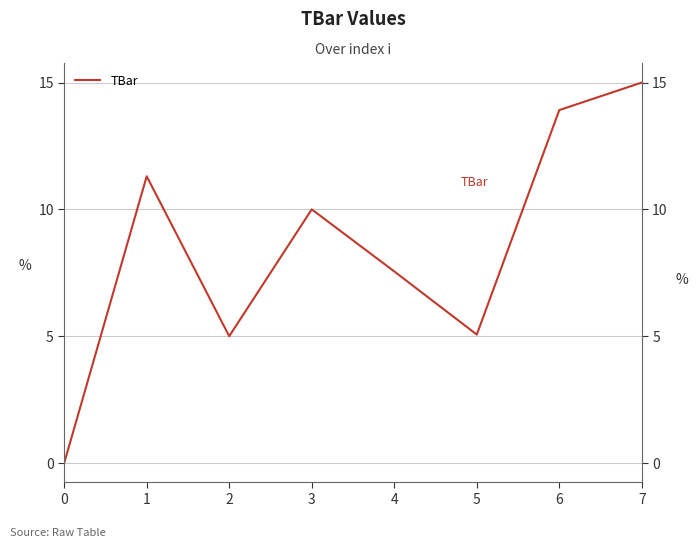

Reading left to right, what are all the values shown in this chart?

0.0	11.3	5.0	10.0	7.6	5.1	13.9	15.0